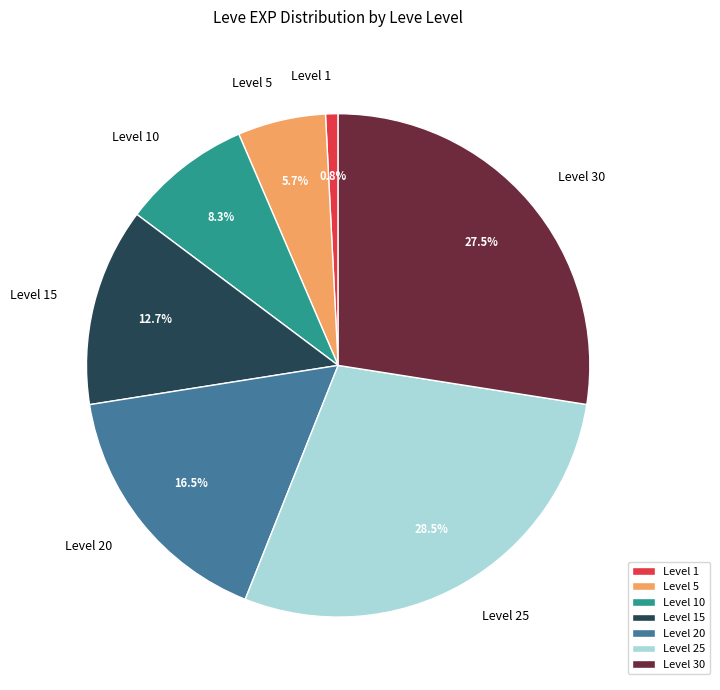

Rank the categories by value from lowest to highest.

Level 1, Level 5, Level 10, Level 15, Level 20, Level 30, Level 25